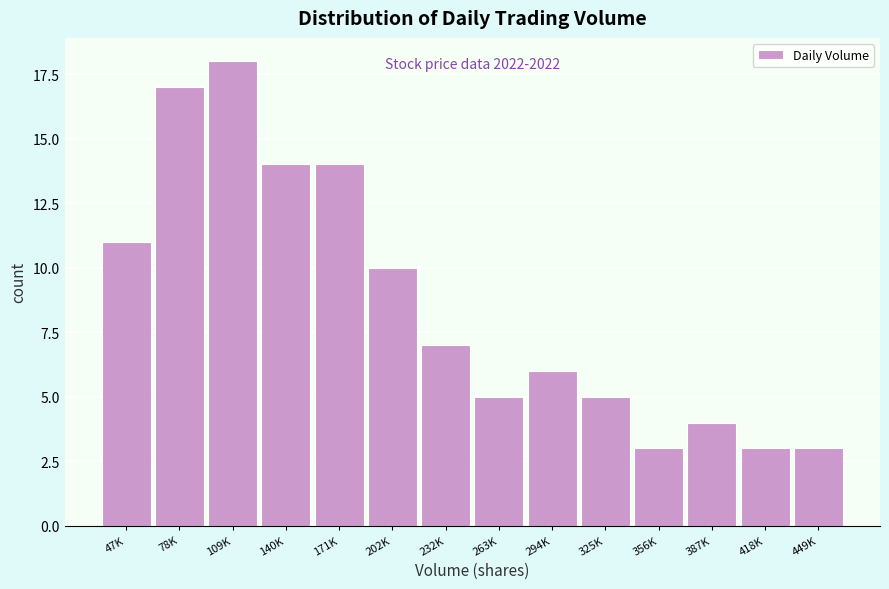

Reading right to left, list all the values displayed in this chart.

3	3	4	3	5	6	5	7	10	14	14	18	17	11